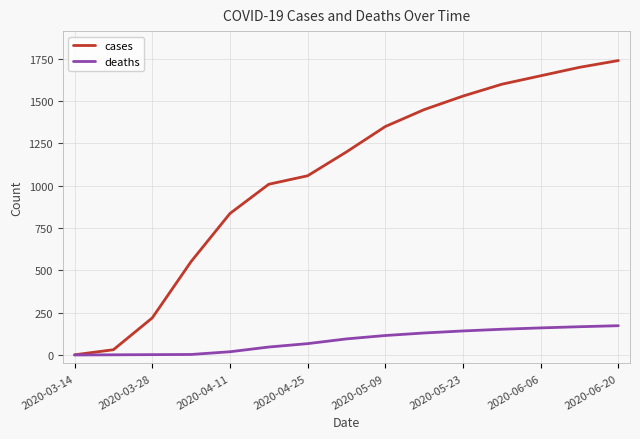

What is the maximum value for deaths?

173